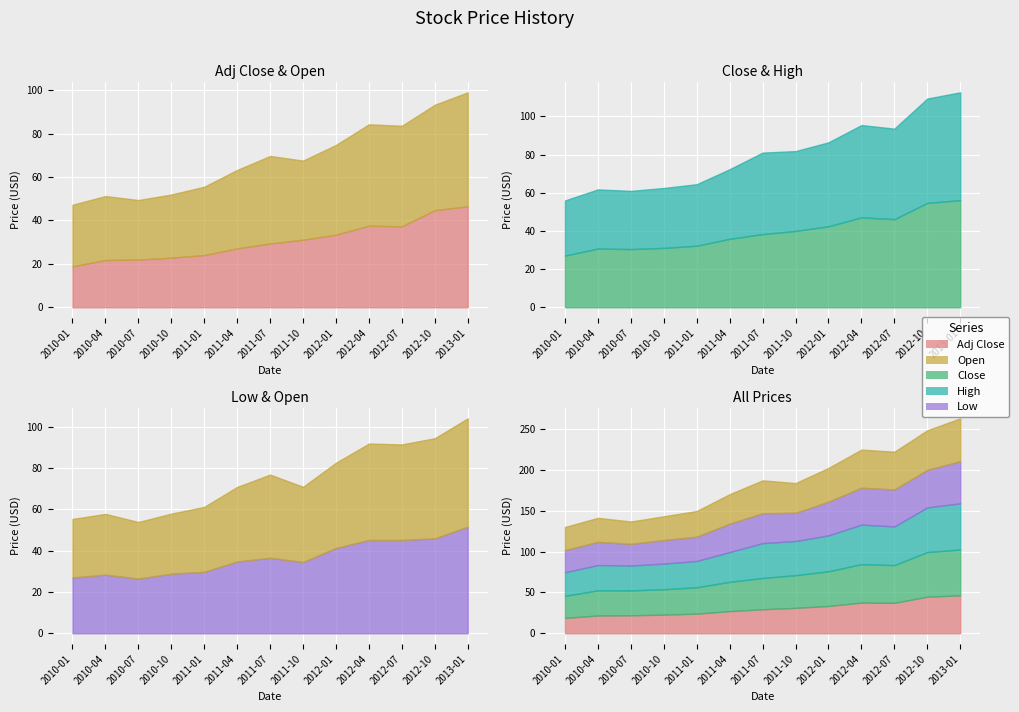

What is the minimum value for Open?

27.4